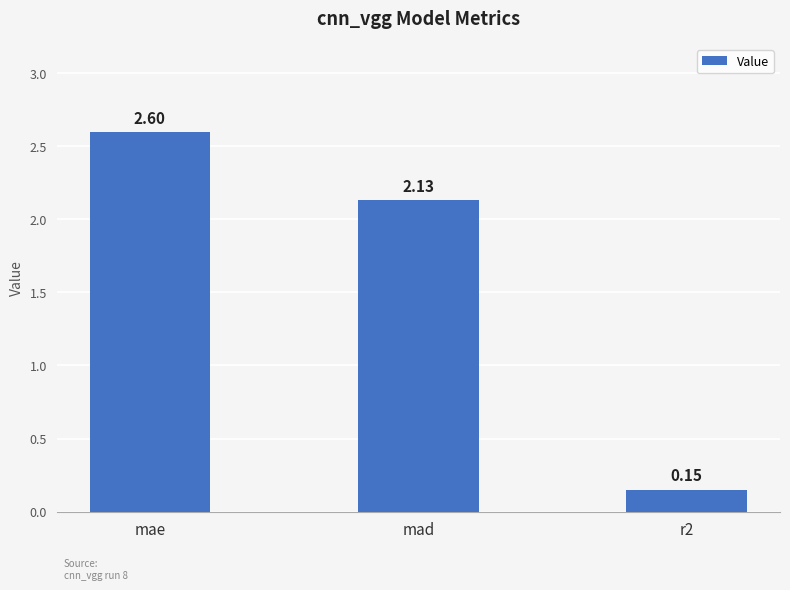

Which category has the highest value across all series?

mae